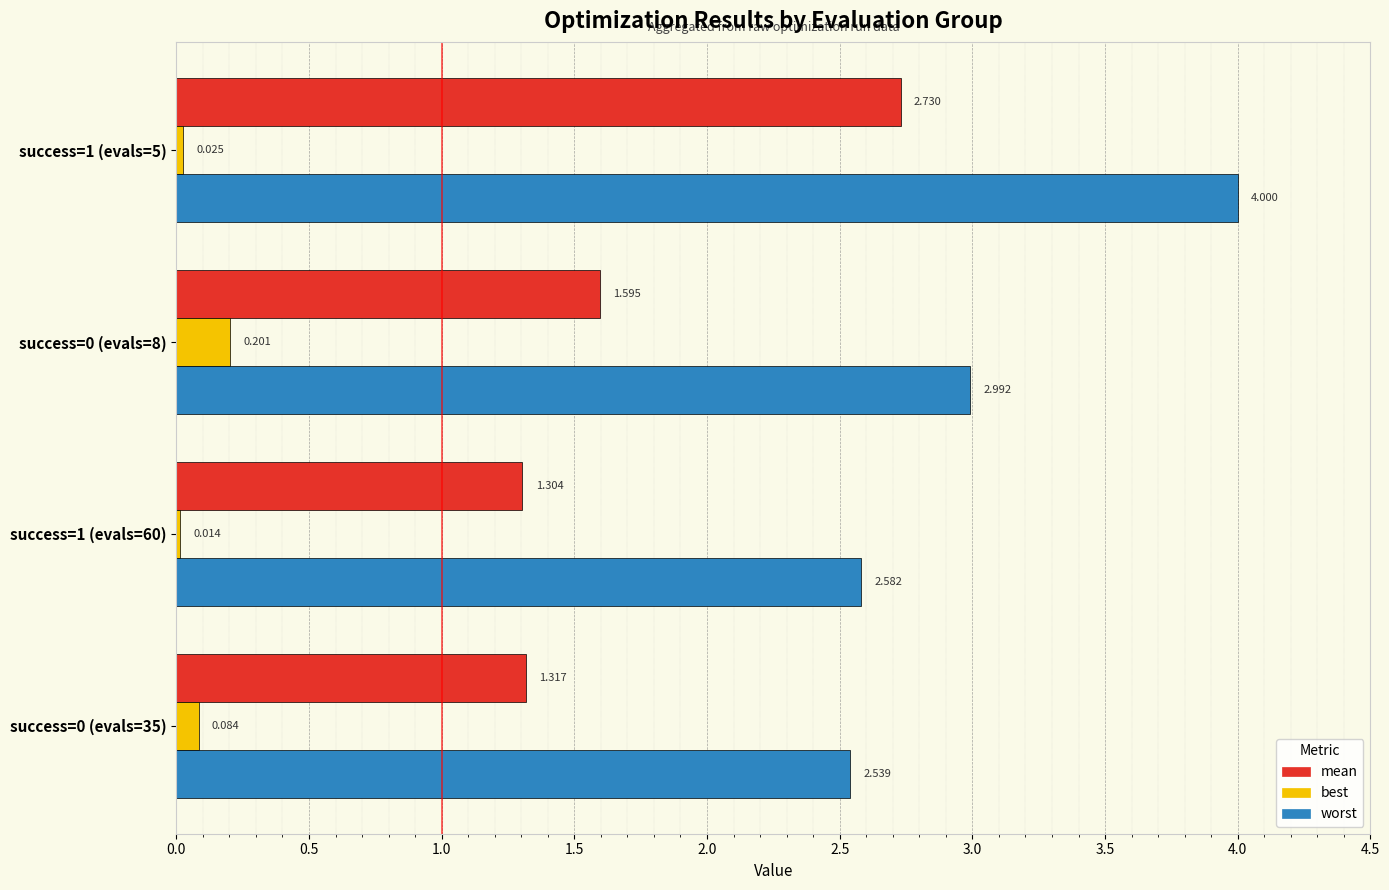

How many categories are shown in the chart?

4